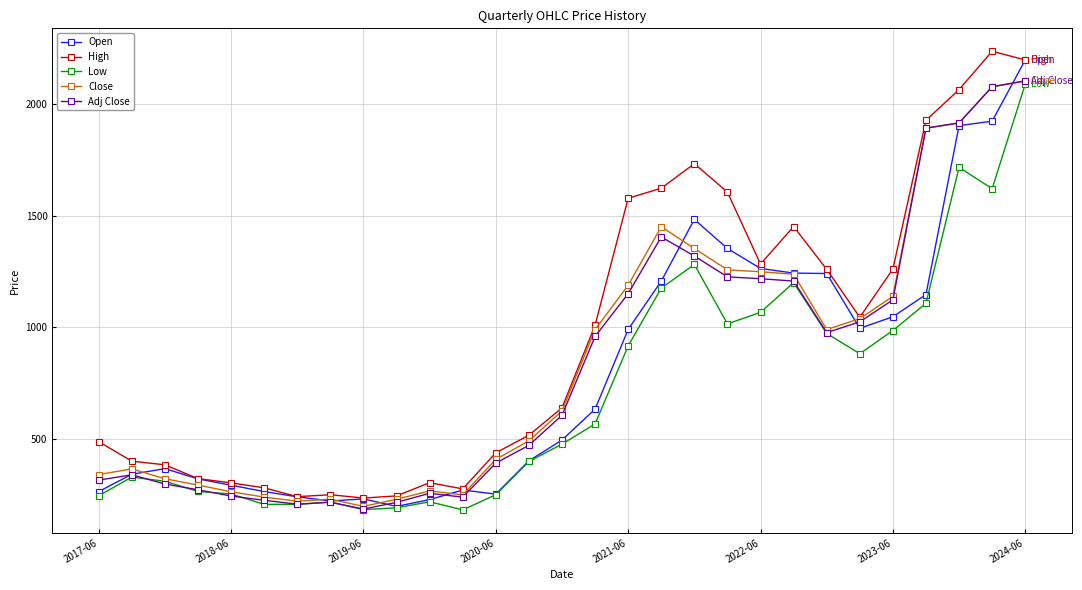

What is the value of the High point at the 7th from the left?

239.0